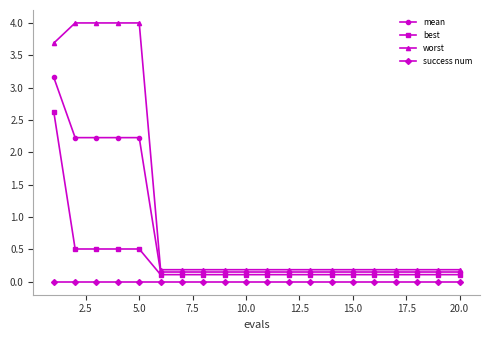

Which series has the largest range (max minus min)?

worst